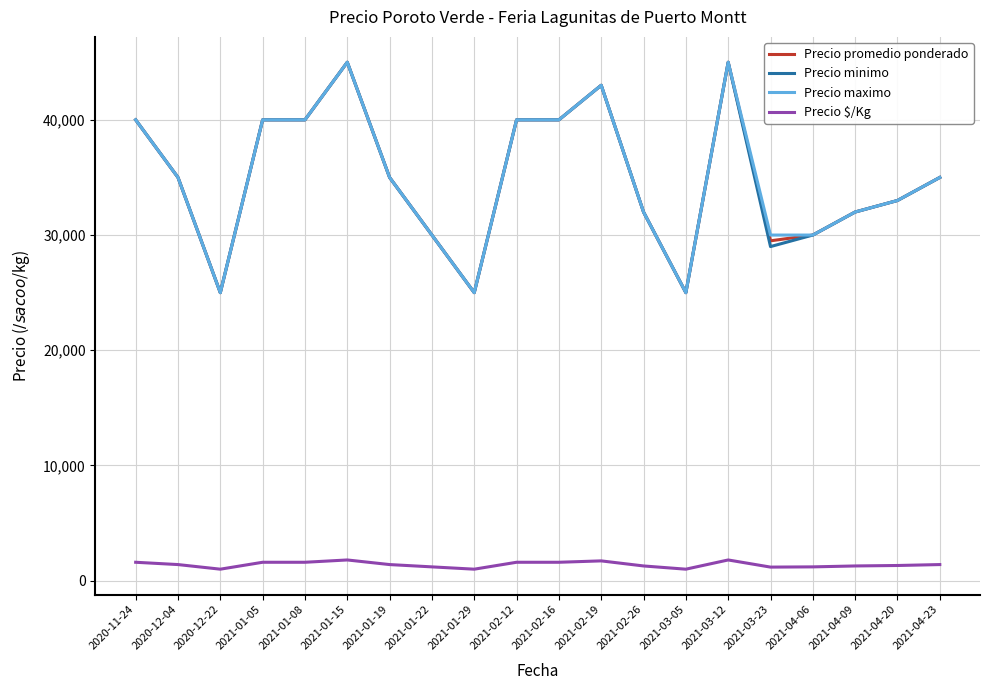

The value of Precio minimo at 2021-01-22 is 43752. True or false?

False